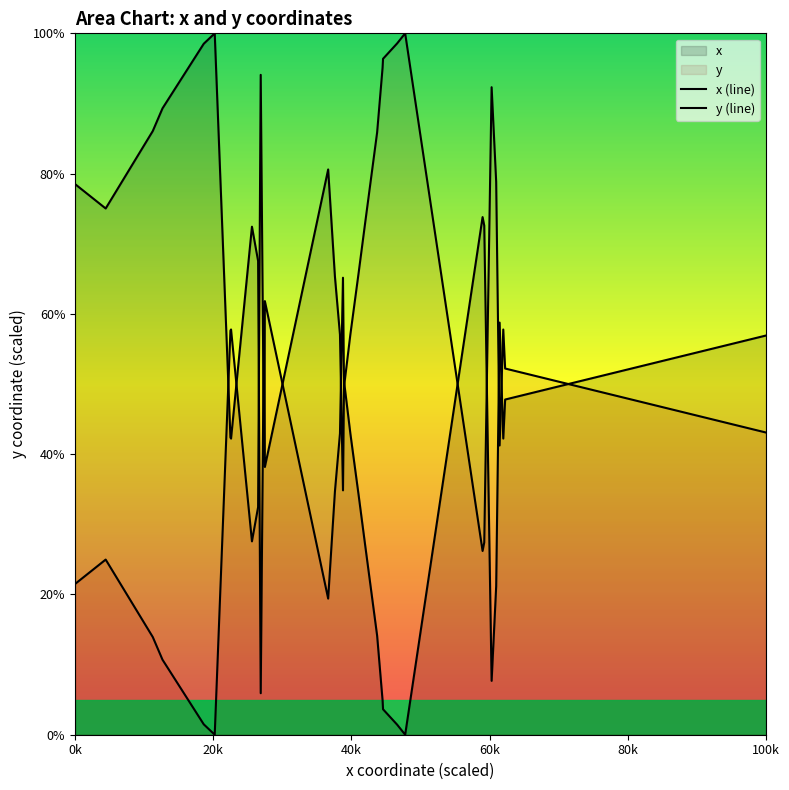

Does the chart display data point markers on the line(s)?

No